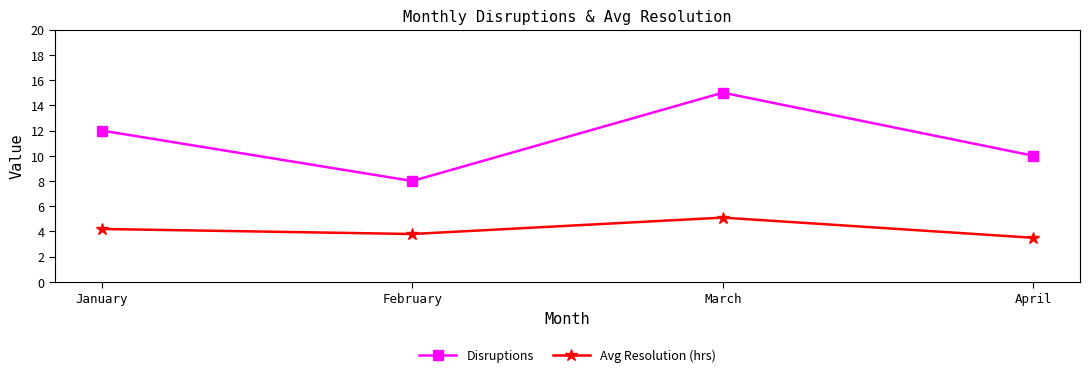

What are all the series names shown in the legend?

Disruptions, Avg Resolution (hrs)